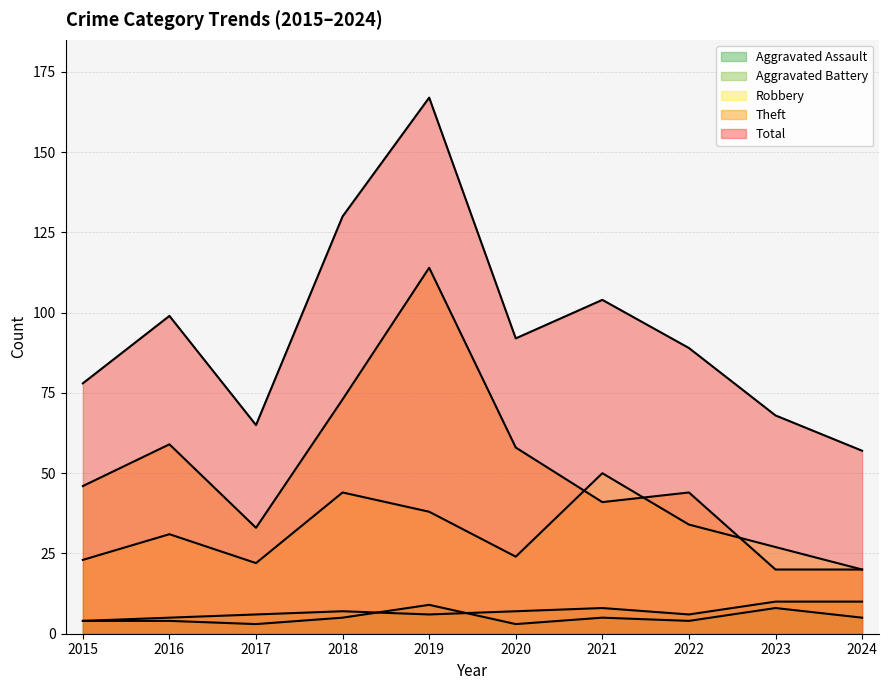

The value of Robbery at 2023 is 19. True or false?

False